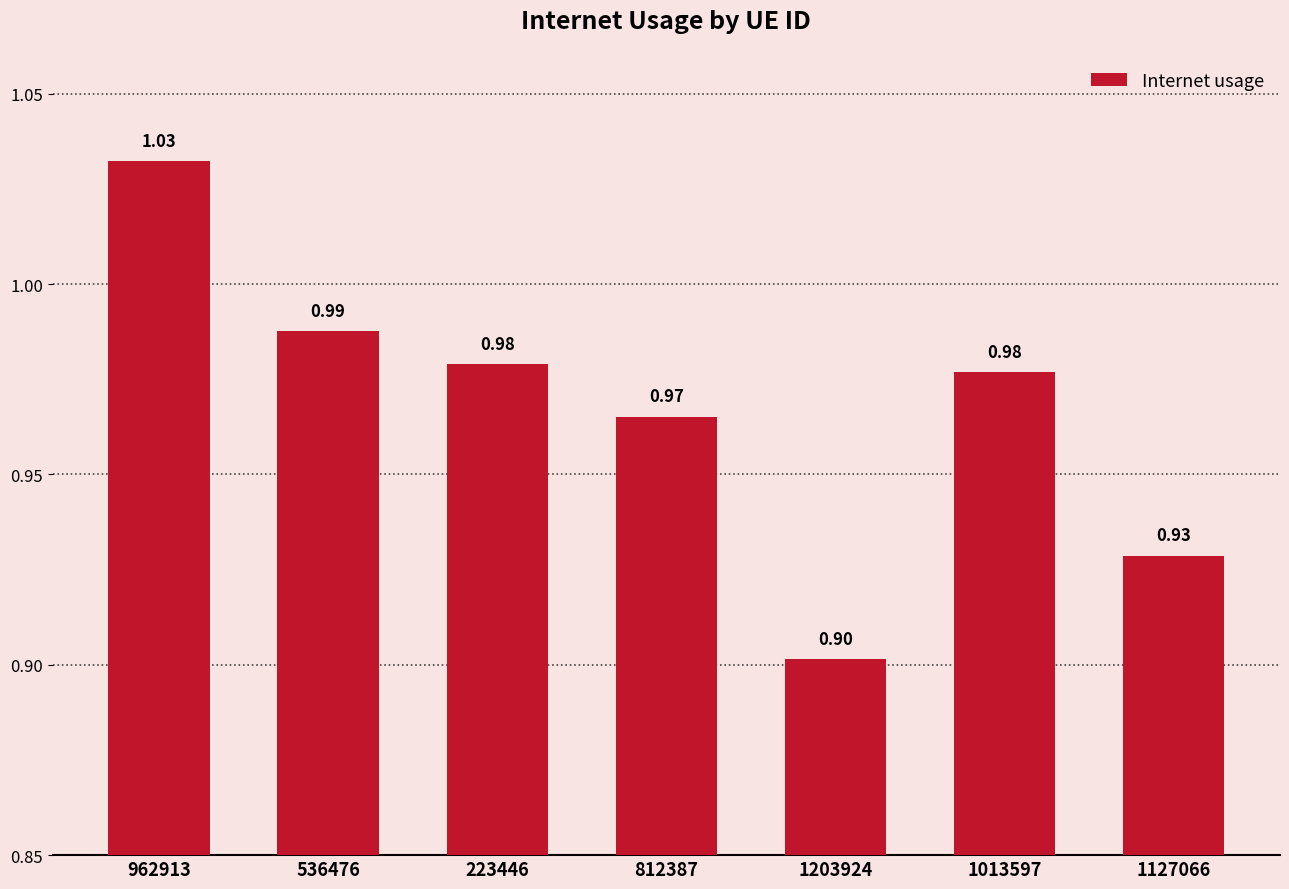

What is the sum of all values?

6.8